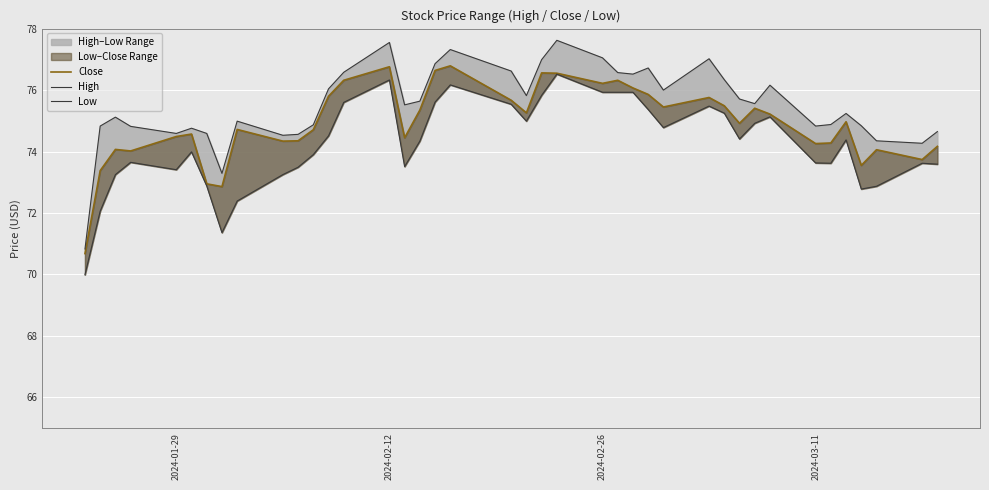

Reading left to right, extract all data points from this chart.

Close: 70.7	73.4	74.1	74.0	74.5	74.6	73.0	72.9	74.7	74.3	74.3	74.7	75.8	76.3	76.8	74.5	75.3	76.6	76.8	75.7	75.3	76.6	76.5	76.2	76.3	76.1	75.9	75.5	75.8	75.5	74.9	75.4	75.2	74.3	74.3	75.0	73.5	74.1	73.7	74.2
High: 70.8	74.8	75.1	74.8	74.6	74.8	74.6	73.3	75.0	74.5	74.6	74.9	76.0	76.6	77.5	75.5	75.6	76.9	77.3	76.6	75.8	77.0	77.6	77.0	76.6	76.5	76.7	76.0	77.0	76.3	75.7	75.6	76.2	74.8	74.9	75.2	74.8	74.3	74.3	74.7
Low: 70.0	72.1	73.2	73.7	73.4	74.0	72.9	71.4	72.4	73.2	73.5	73.9	74.5	75.6	76.3	73.5	74.3	75.6	76.2	75.5	75.0	75.8	76.5	75.9	75.9	75.9	75.4	74.8	75.5	75.2	74.4	74.9	75.1	73.6	73.6	74.4	72.8	72.9	73.6	73.6